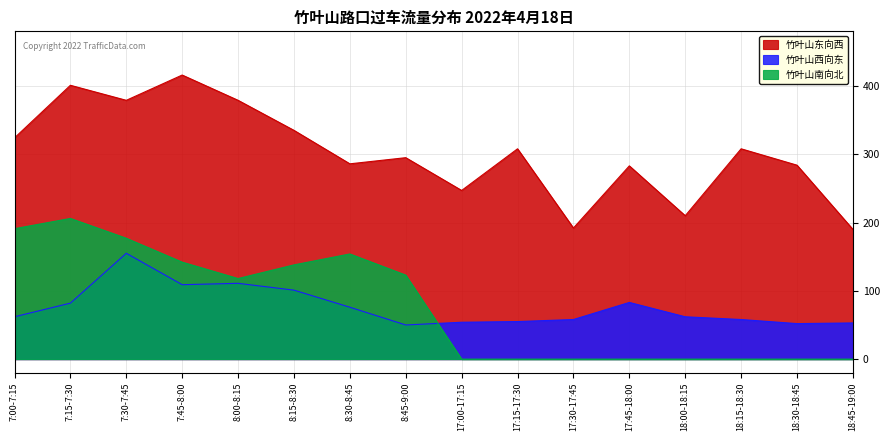

What is the sum of all 竹叶山南向北 values?

1249